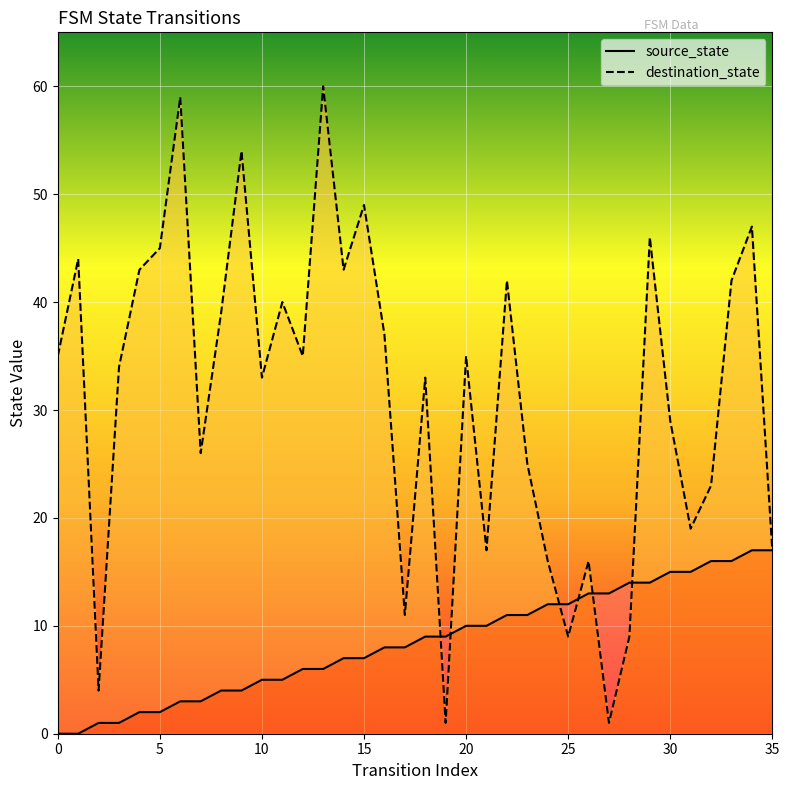

What is the difference between the destination_state values at 34 and 20?

12